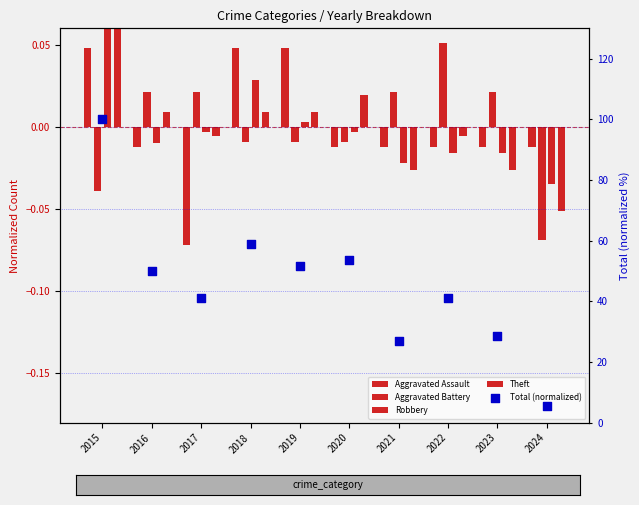

Which series has the largest total across all categories?

Total (normalized)